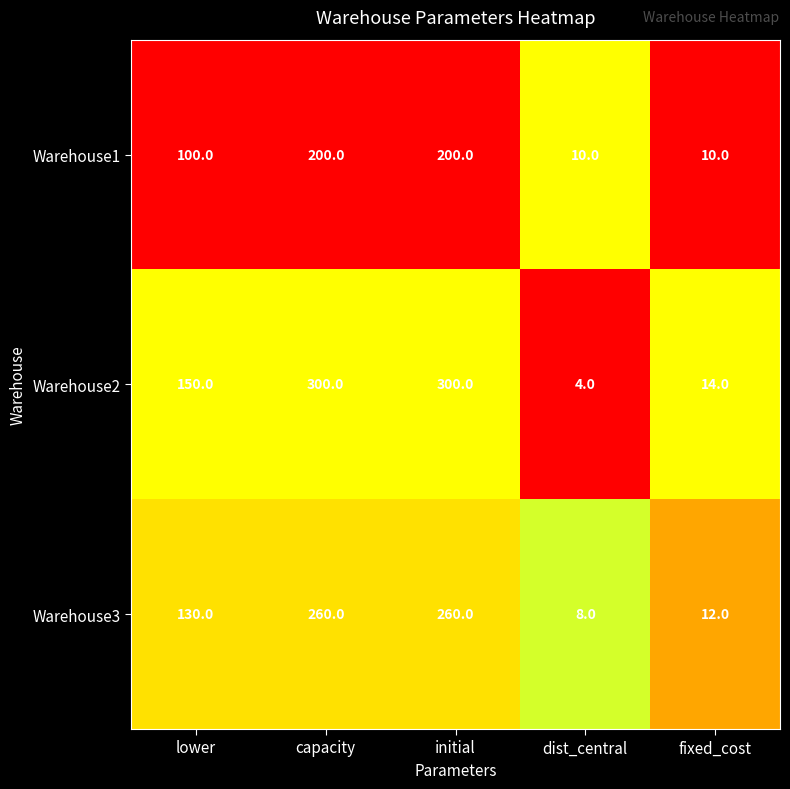

What is the sum of all Warehouse3 values?

670